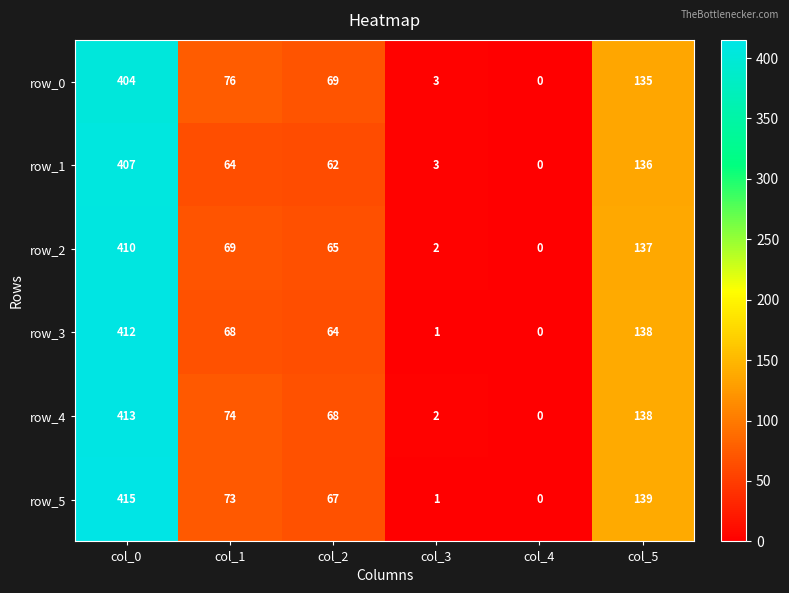

What is the total value across all series at col_5?

823